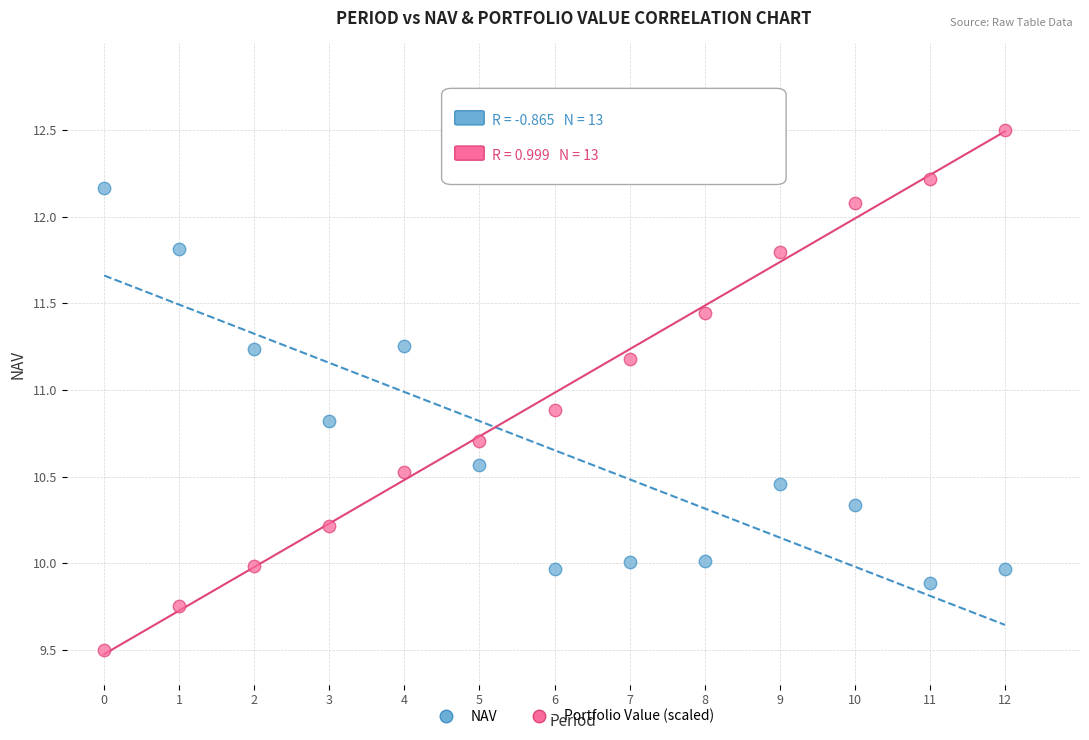

Which series has the largest Y range (max minus min)?

Portfolio Value (scaled)